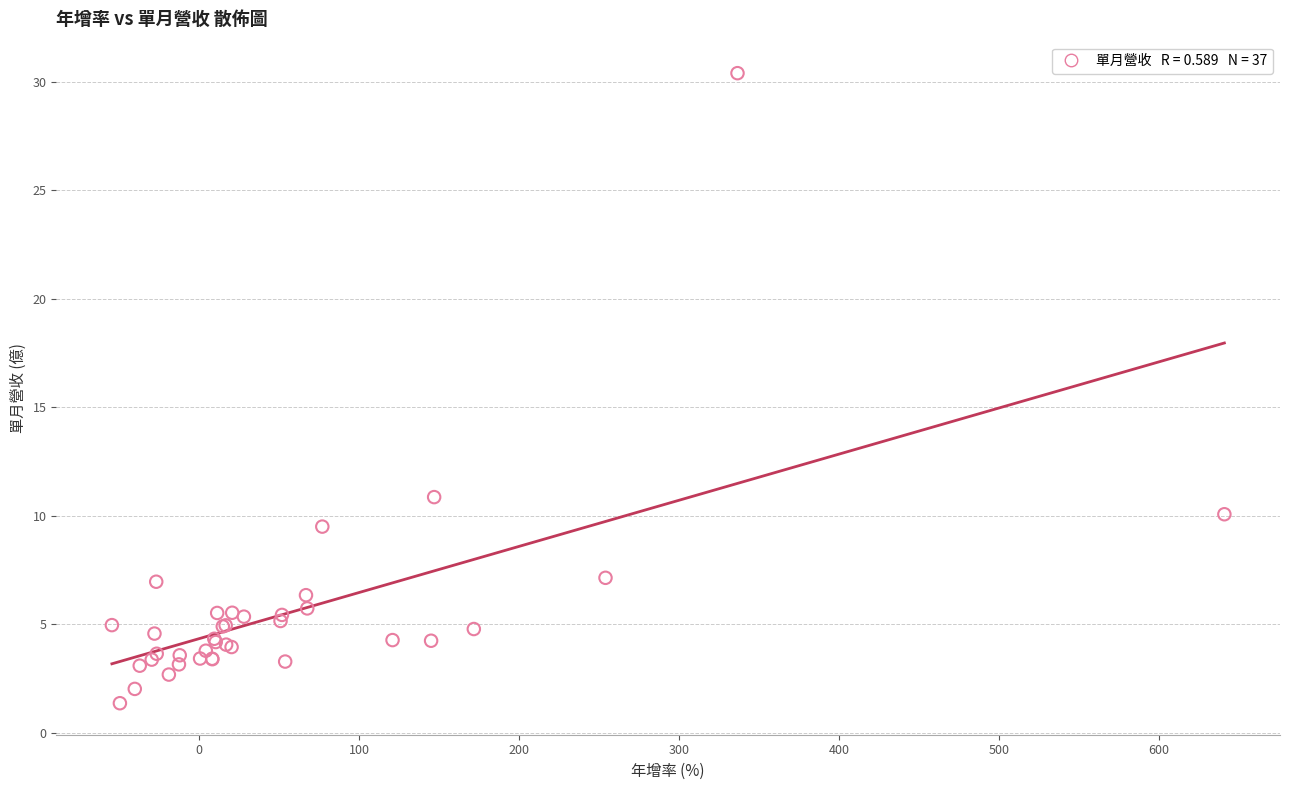

What Y value in the scatter plot is closest to 15?

10.9